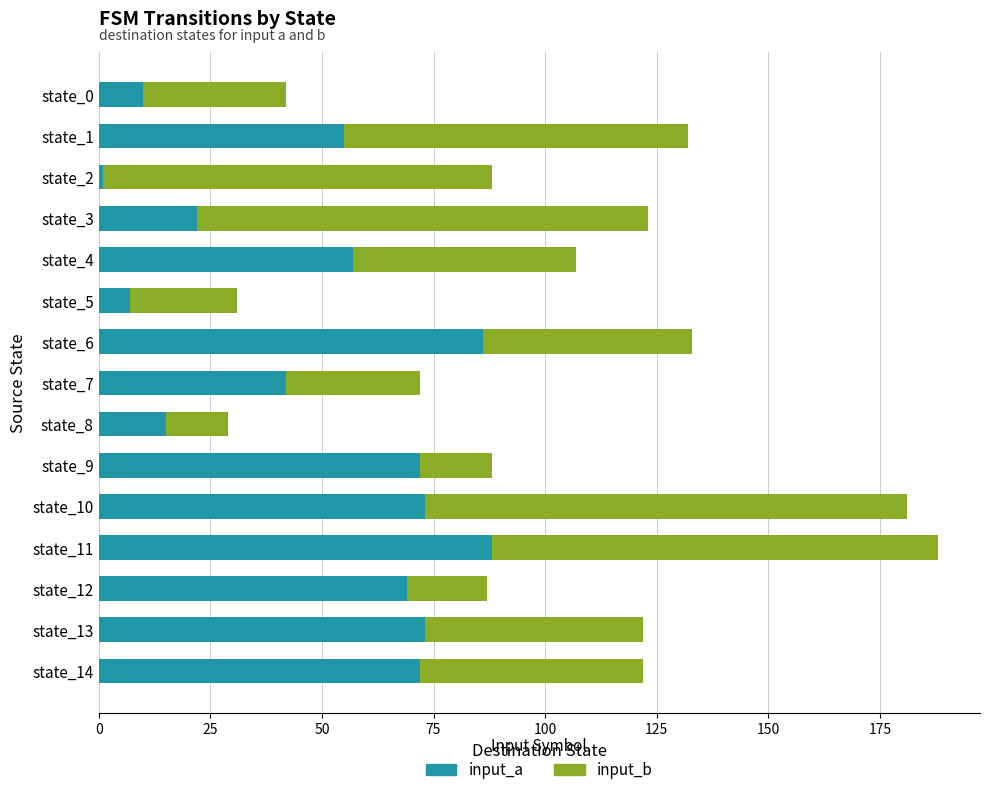

True or false: input_a has a value of 14 at state_7.

False